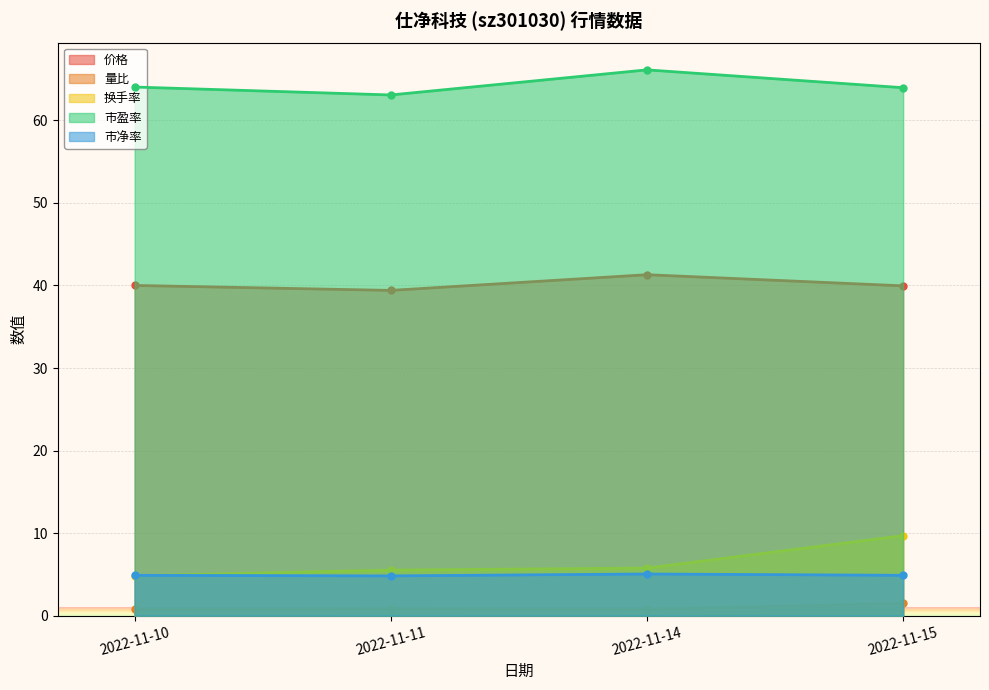

How many 量比 values are between 0 and 1?

3